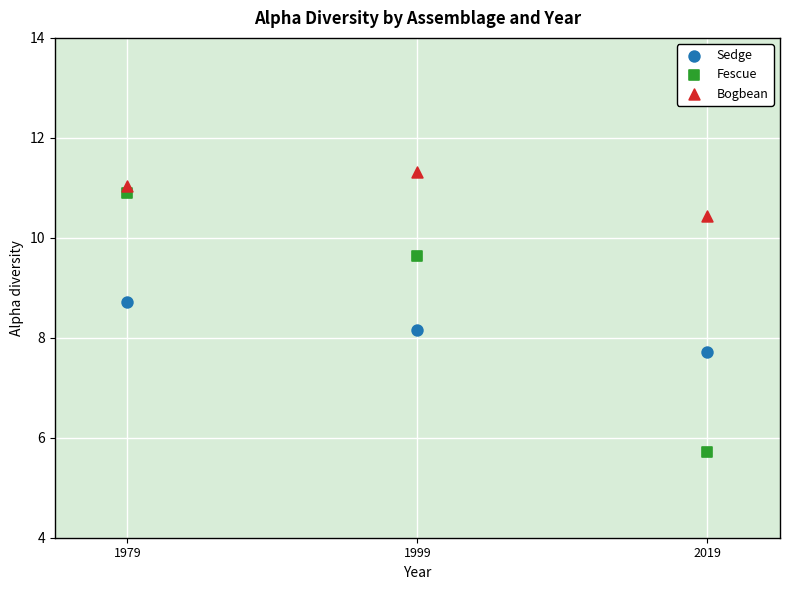

Which series contains the highest Y value?

Bogbean